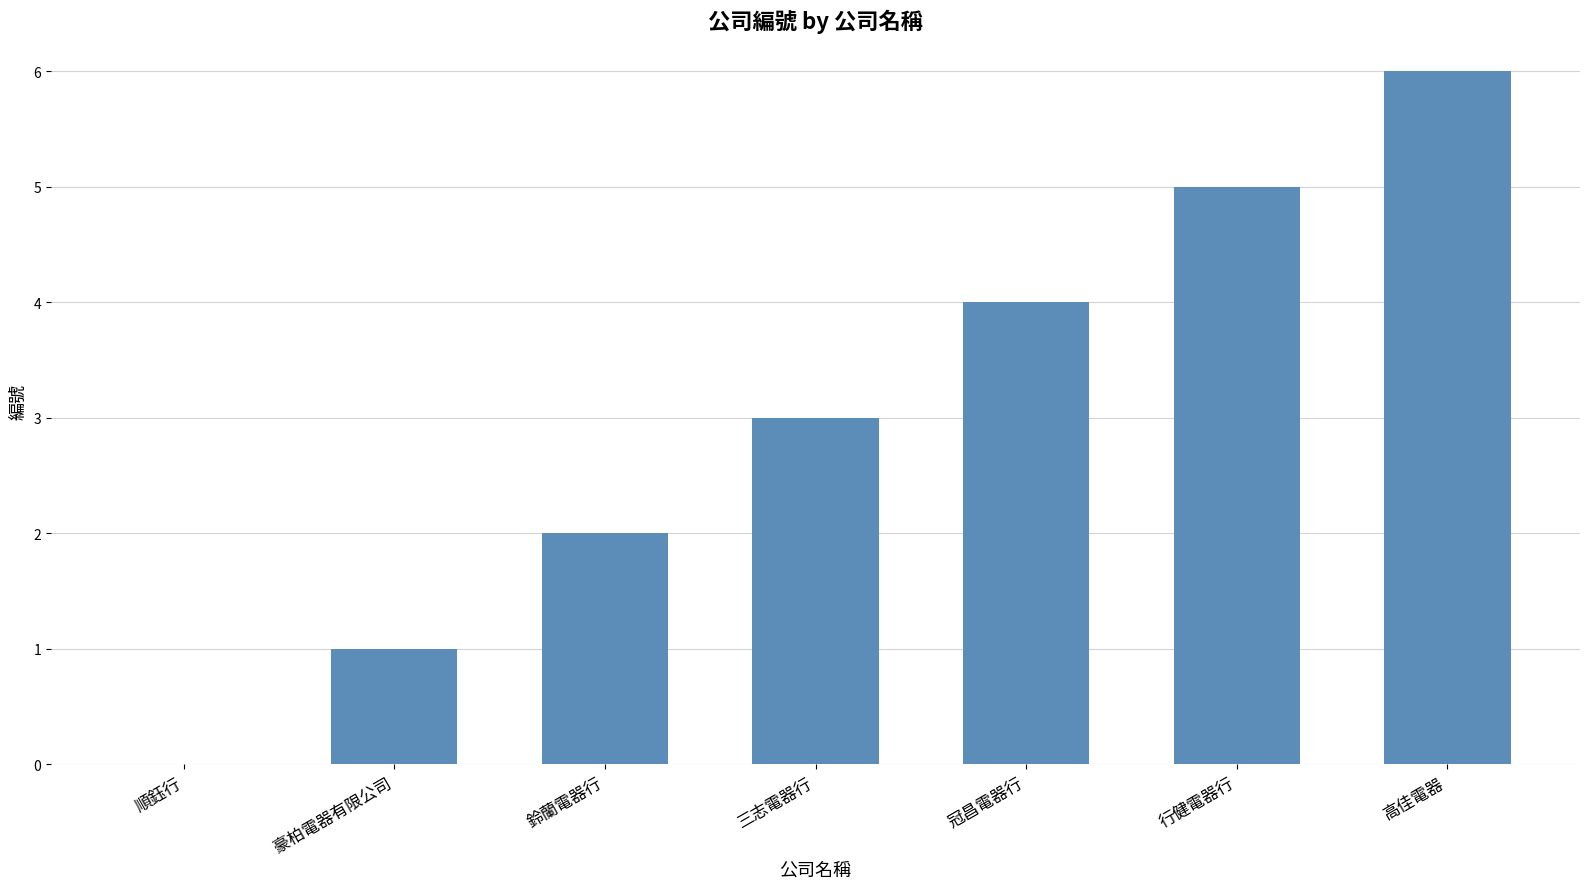

What is the sum of the values at 三志電器行 and 豪柏電器有限公司?

4